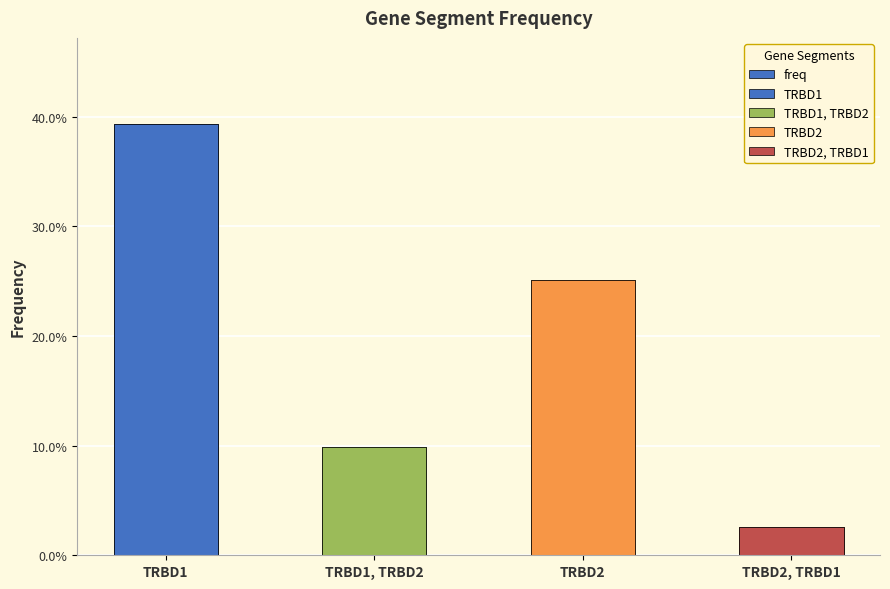

What is the approximate value at TRBD1?

0.4